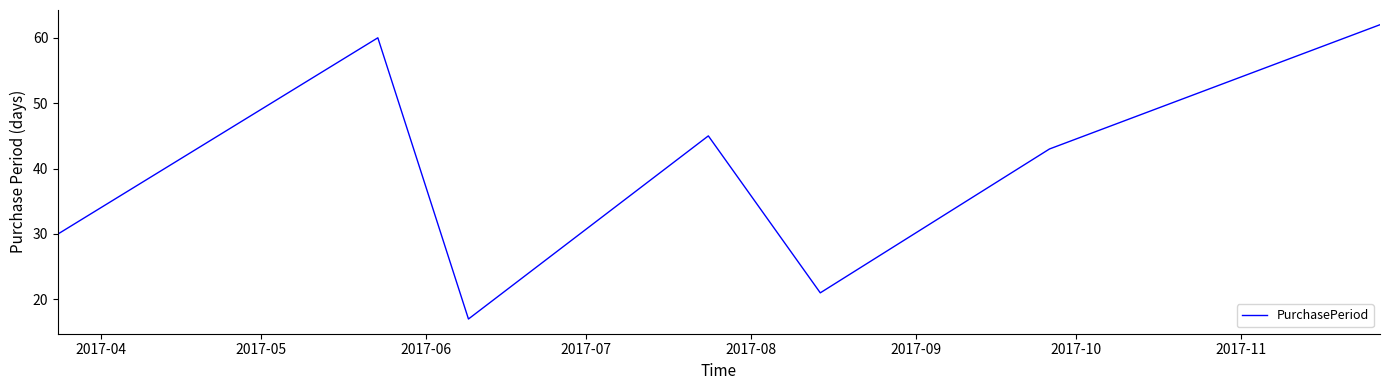

What is the maximum value shown in the chart?

62